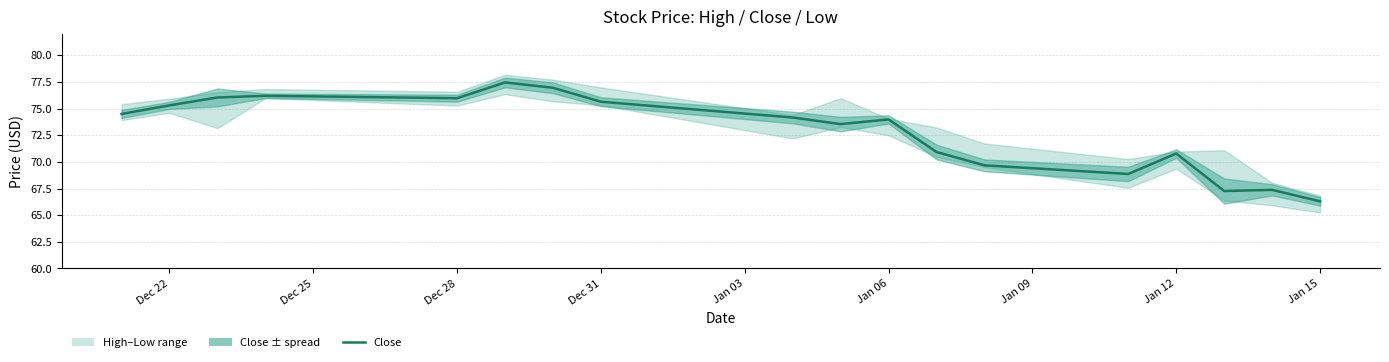

How many points are higher than both their immediate neighbors (excluding endpoints)?

5